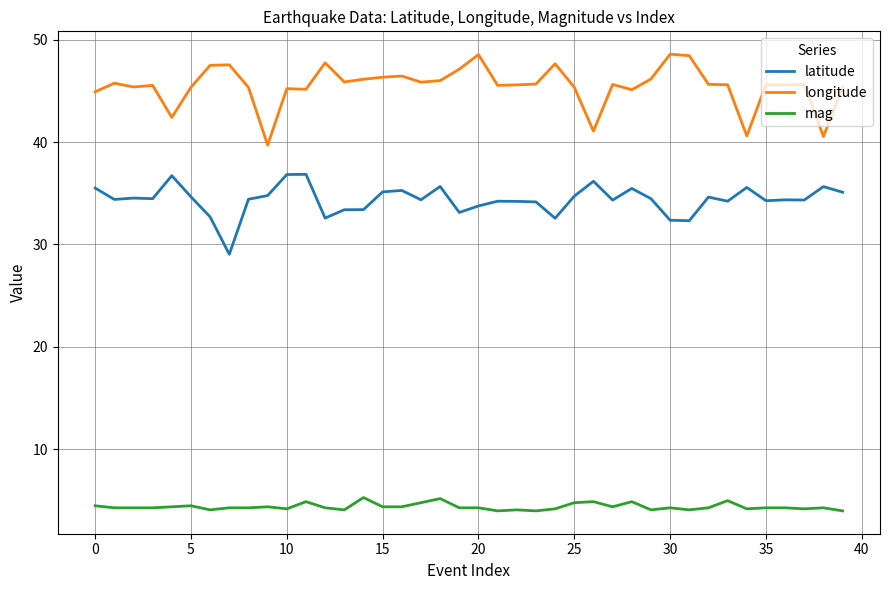

What is the difference between the maximum and minimum values in the latitude series?

7.8